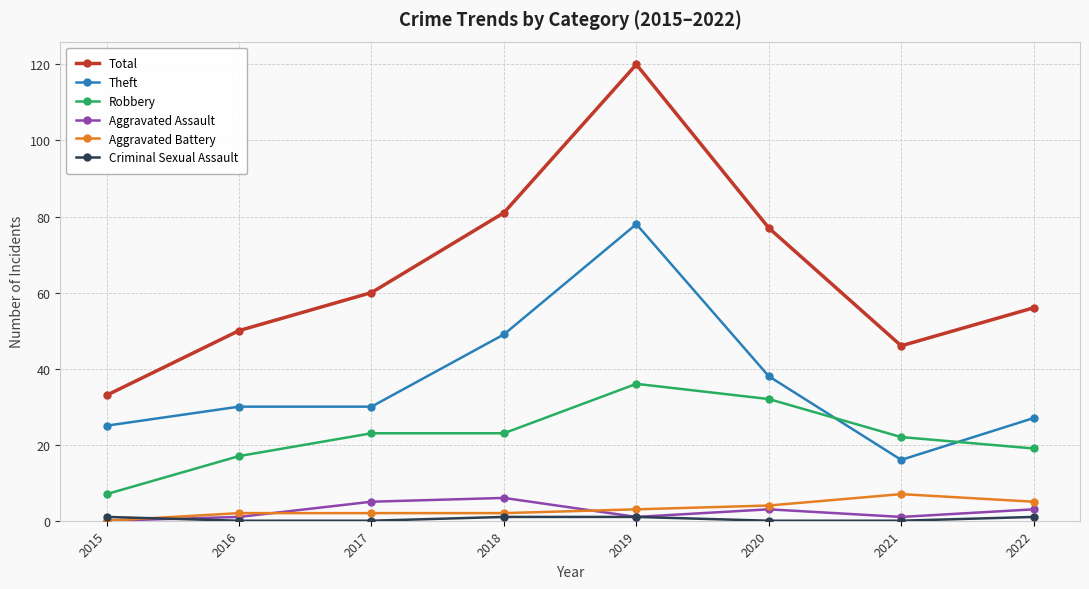

Where is the first local minimum for Total?

2021